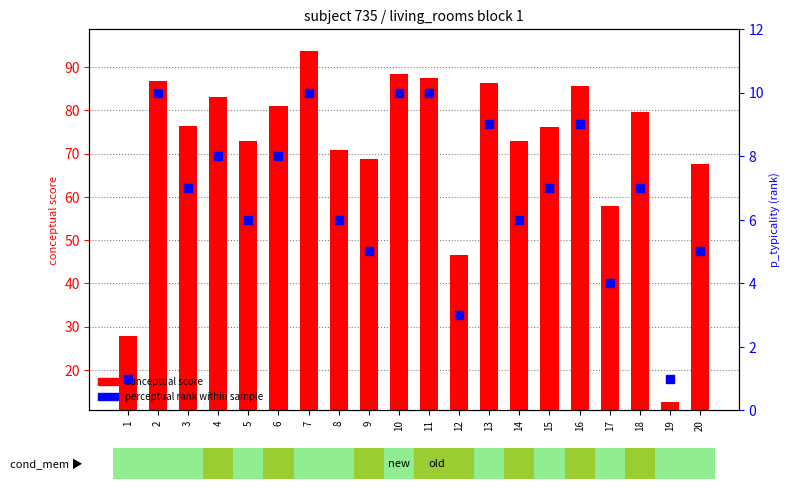

At how many categories does at least one series exceed 13?

19